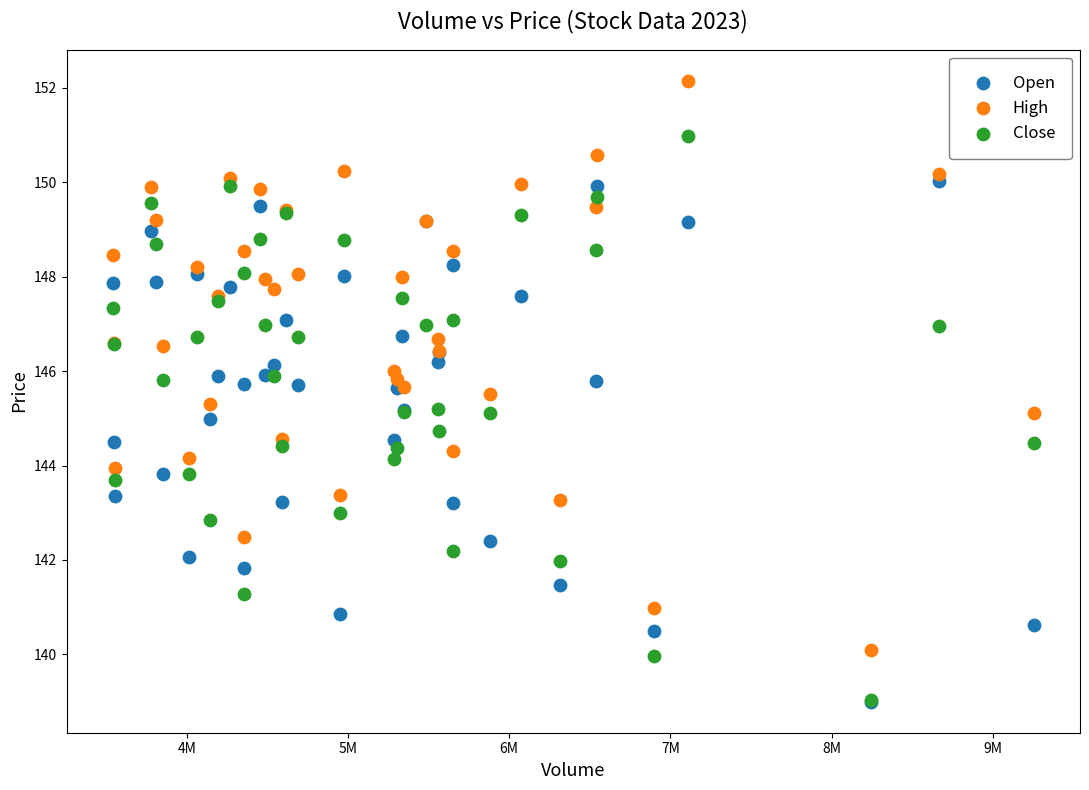

What are all the series names shown in the legend?

Open, High, Close